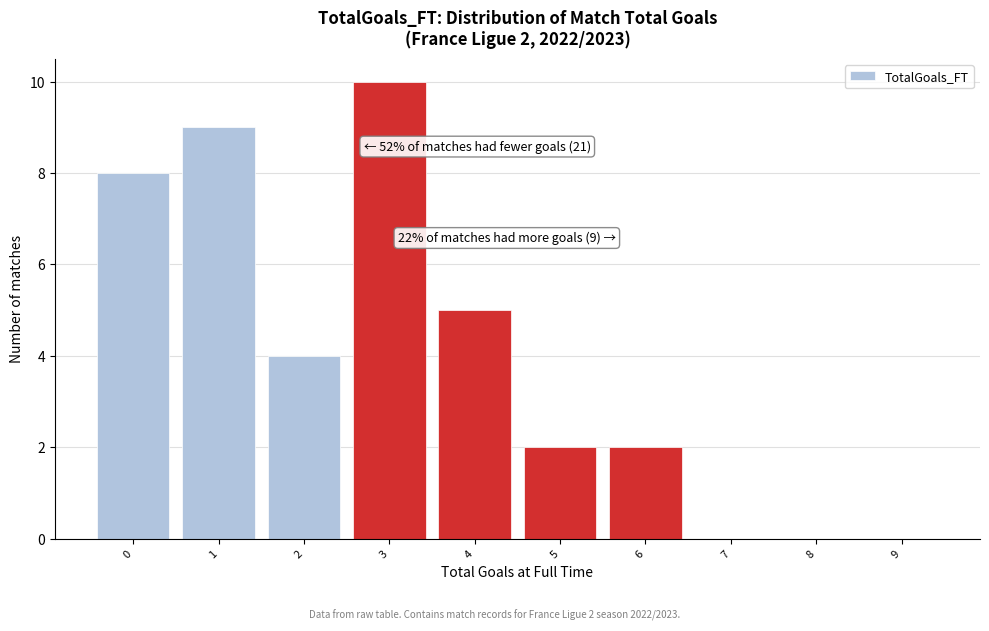

Which range on the x-axis has the tallest bar?

2.5 to 3.5